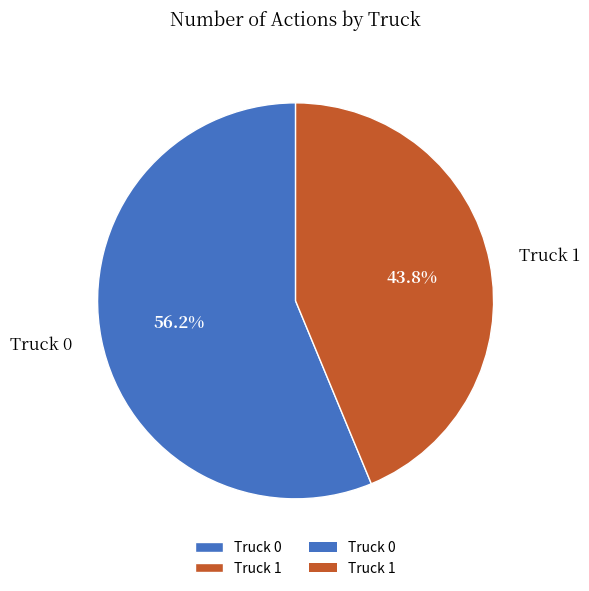

Combined, what portion of the pie is Truck 1 and Truck 0?

100.0%